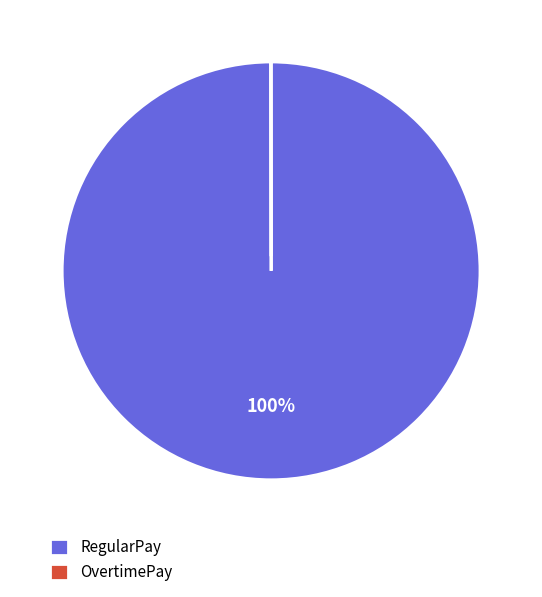

The RegularPay slice represents 85% of the pie. True or false?

False